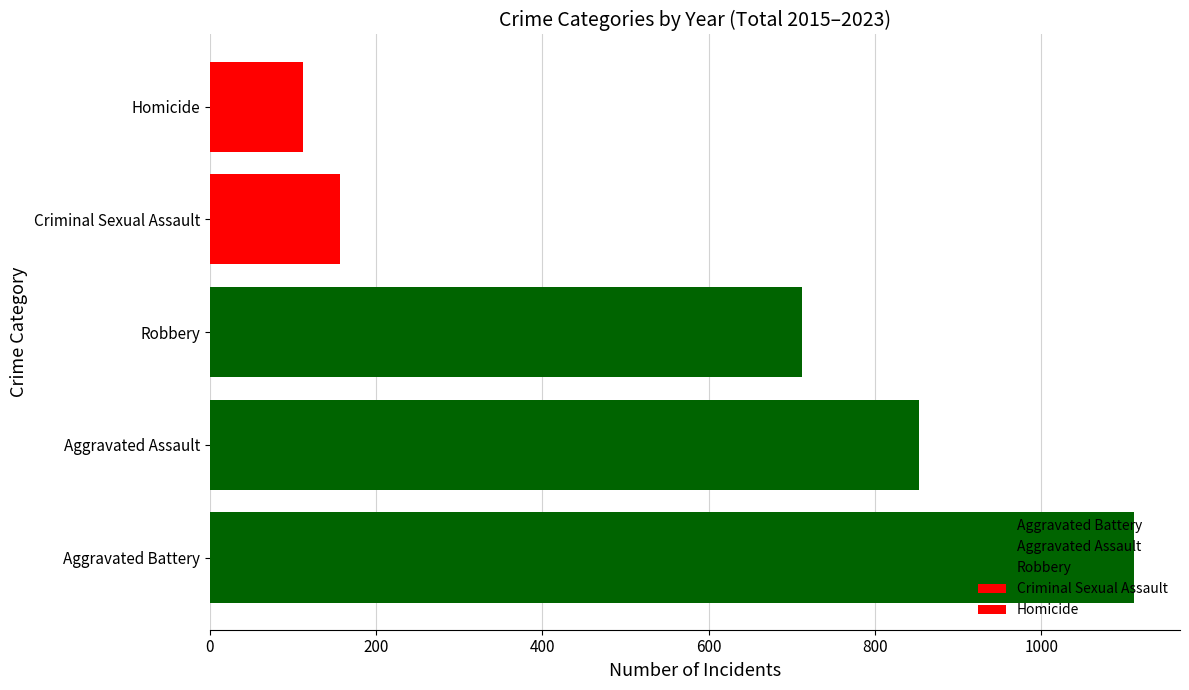

Count the number of categories in the chart.

1